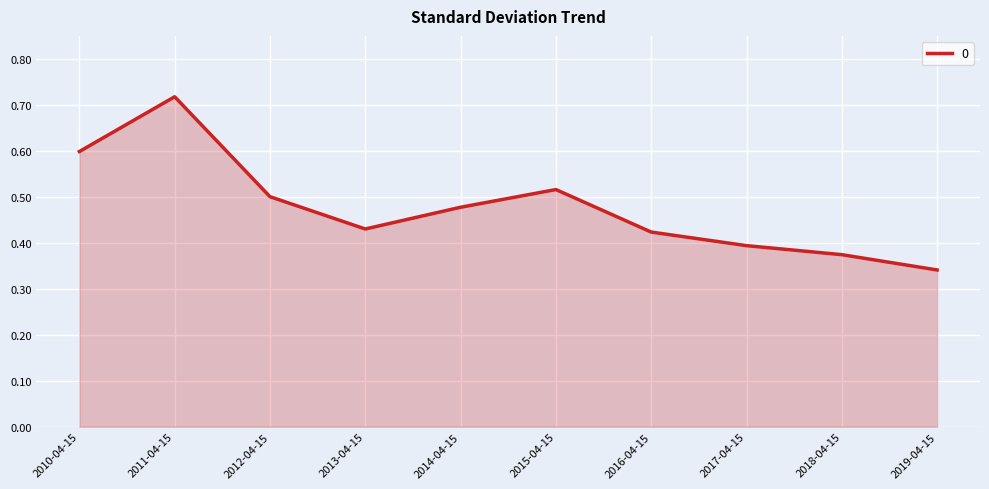

What is the change in value from 2010-04-15 to 2016-04-15?

-0.2